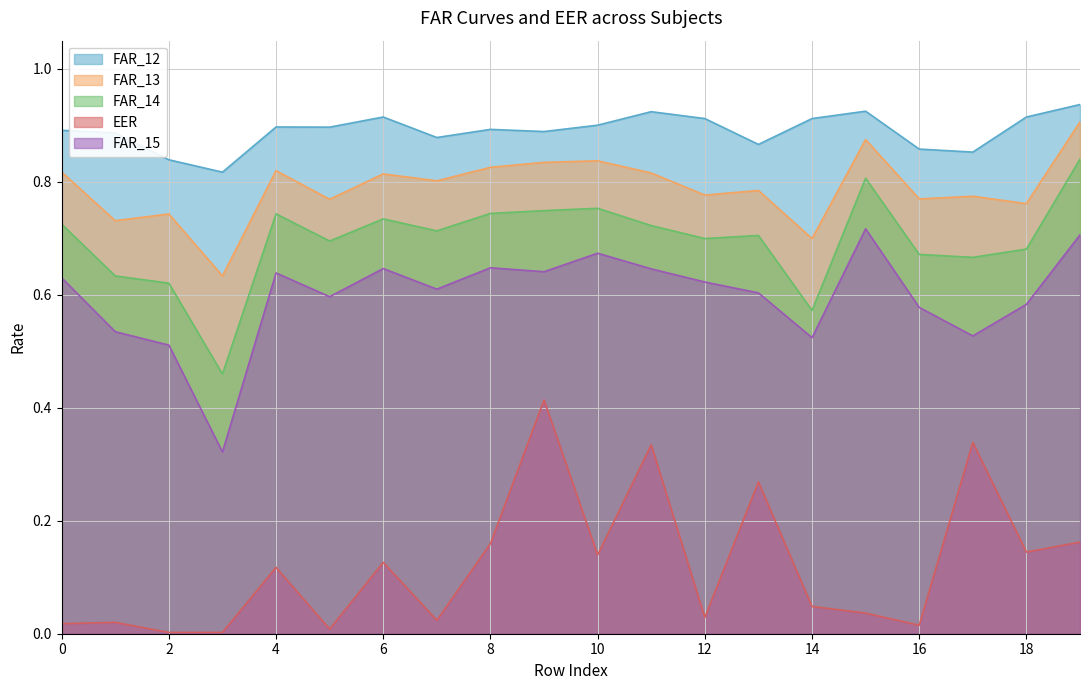

What is the maximum value shown in the chart?

0.9